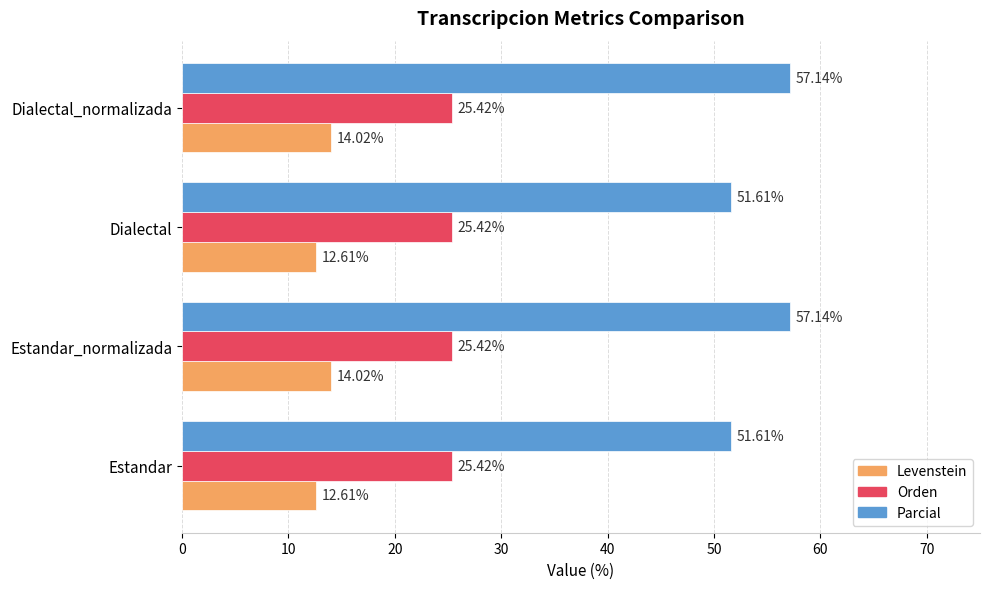

What is the total value across all series at Dialectal_normalizada?

96.6